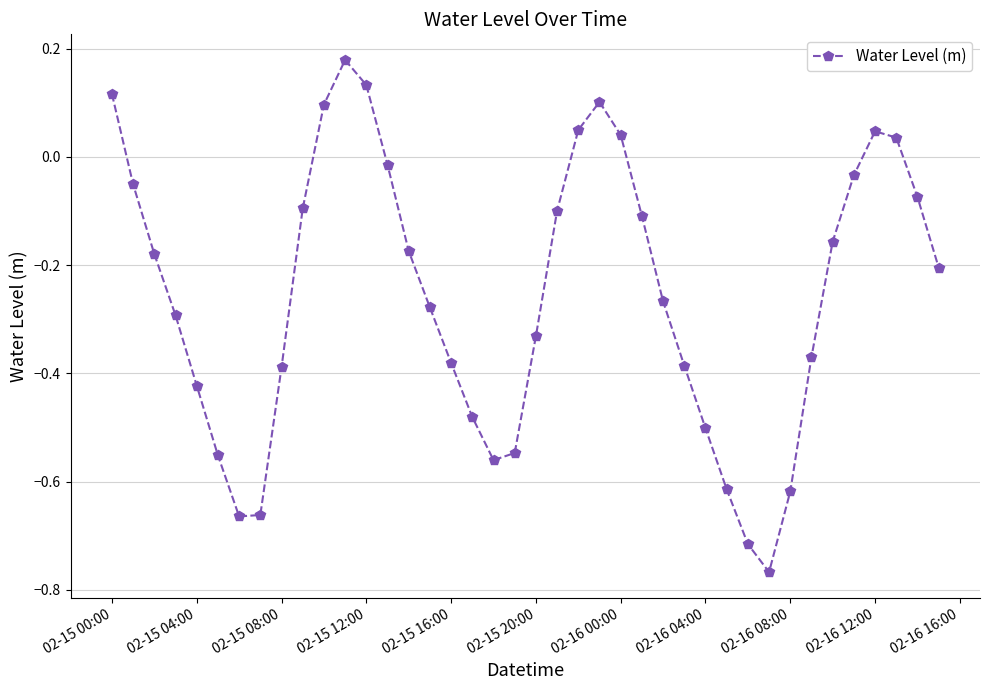

Does the chart have visible grid lines?

Yes